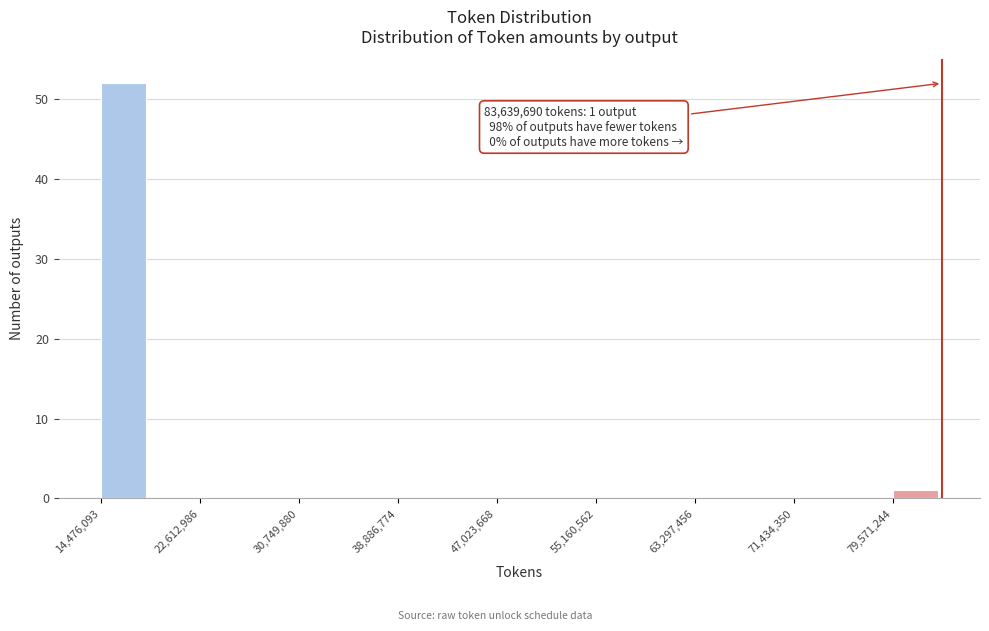

Which range on the x-axis has the tallest bar?

14000000 to 19000000